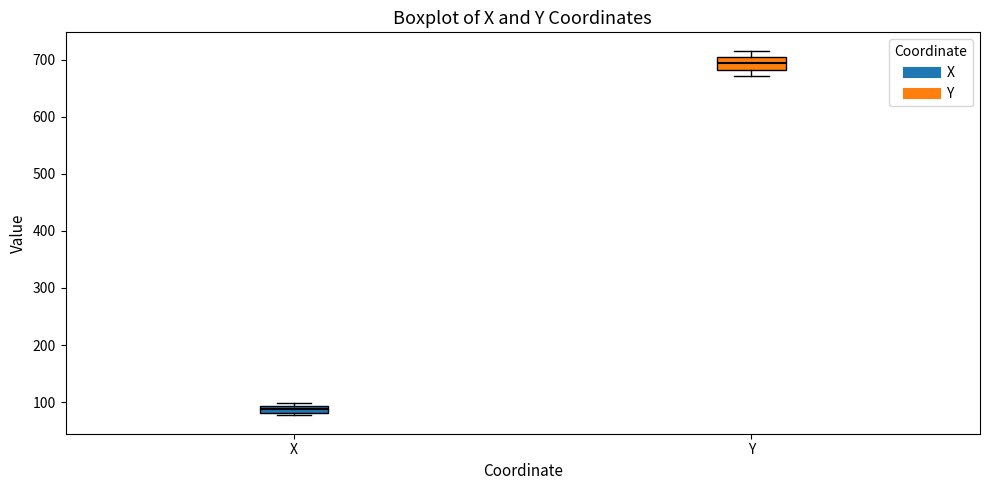

Which box has the highest median line?

Y